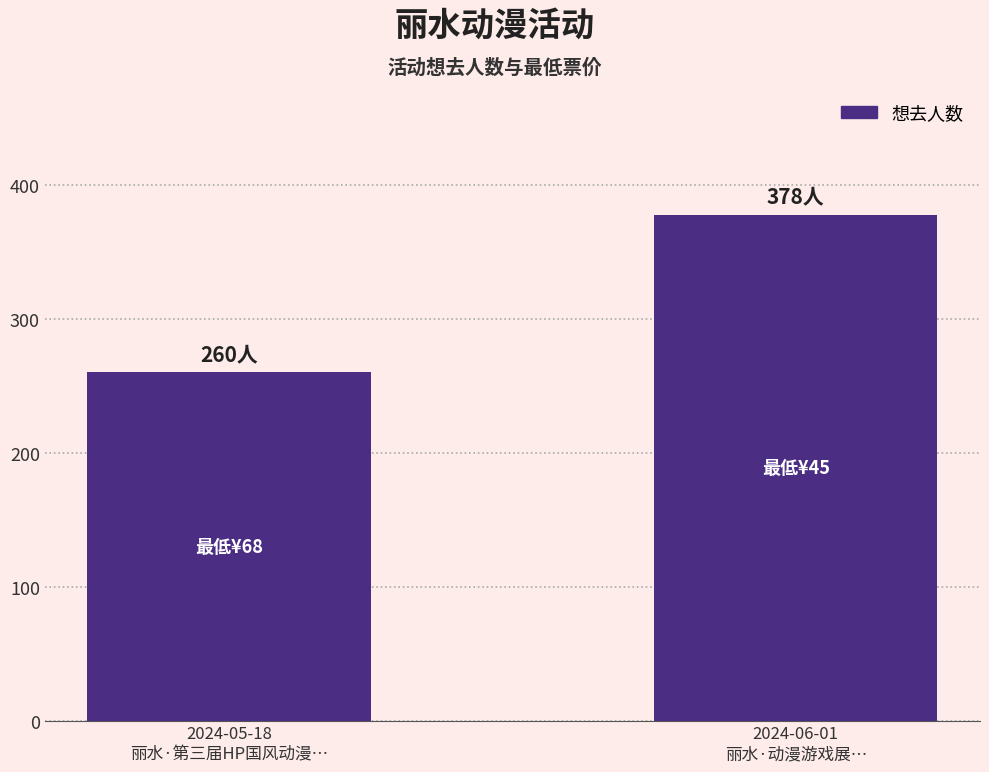

Are the bars grouped side by side (vs. stacked)?

No